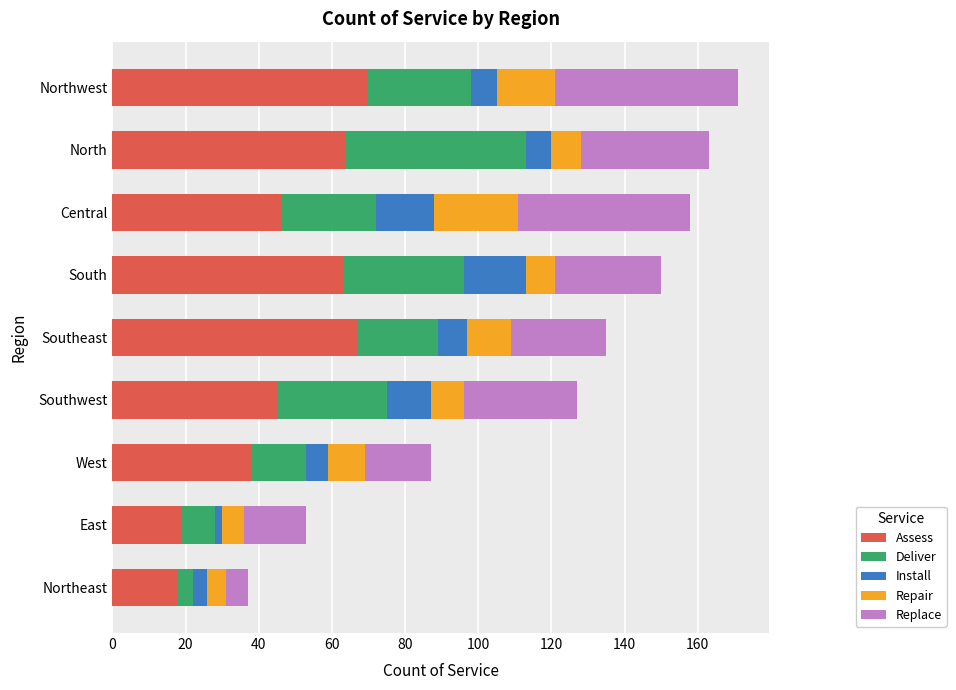

What is the difference between the maximum and minimum values in the Assess series?

52